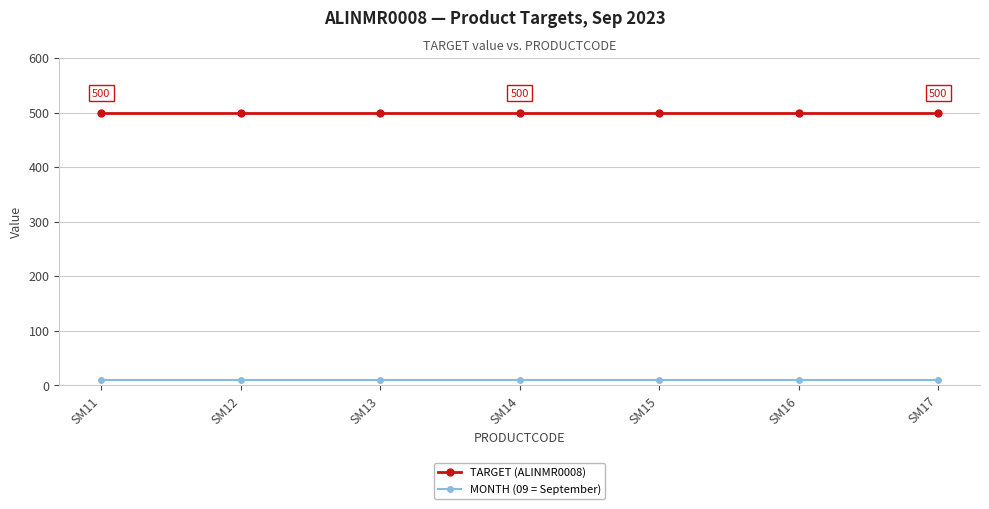

The value of TARGET (ALINMR0008) at SM15 is 250. True or false?

False